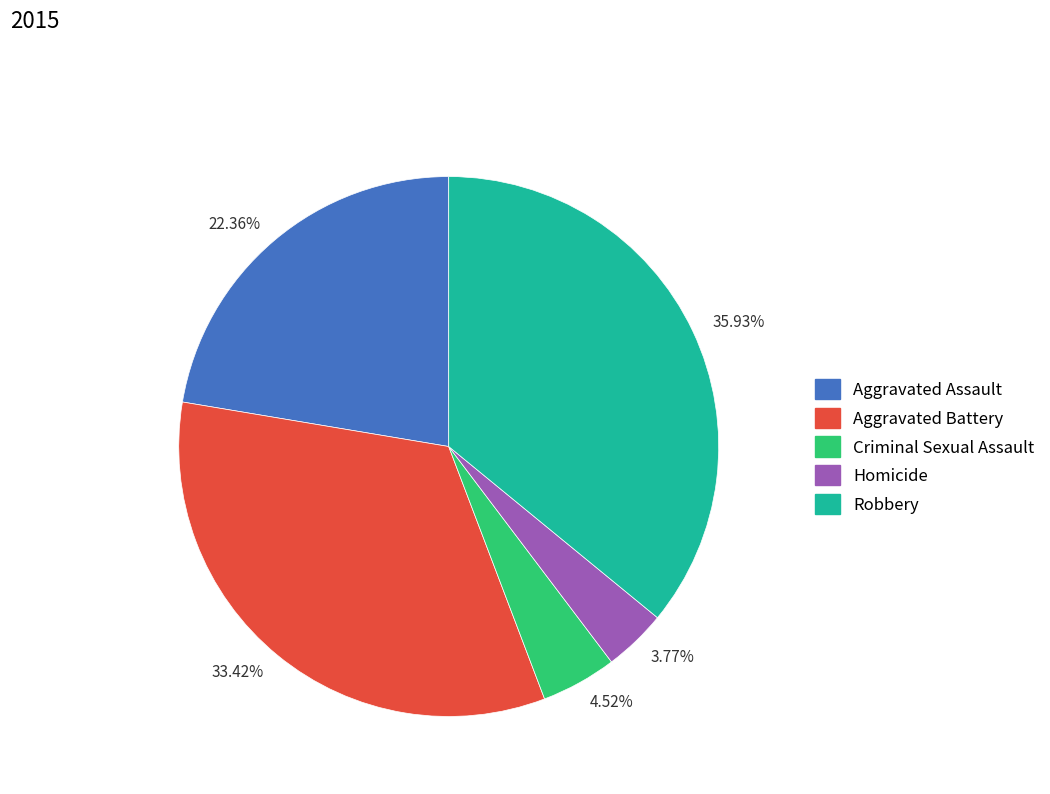

Which slice is the smallest?

Homicide